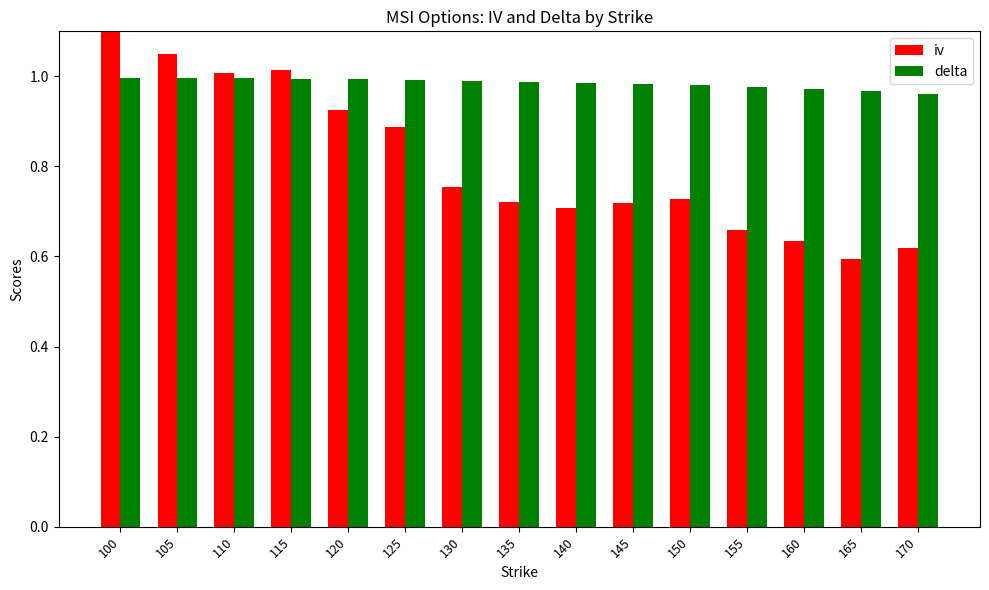

At which category is the sum across all series the highest?

100